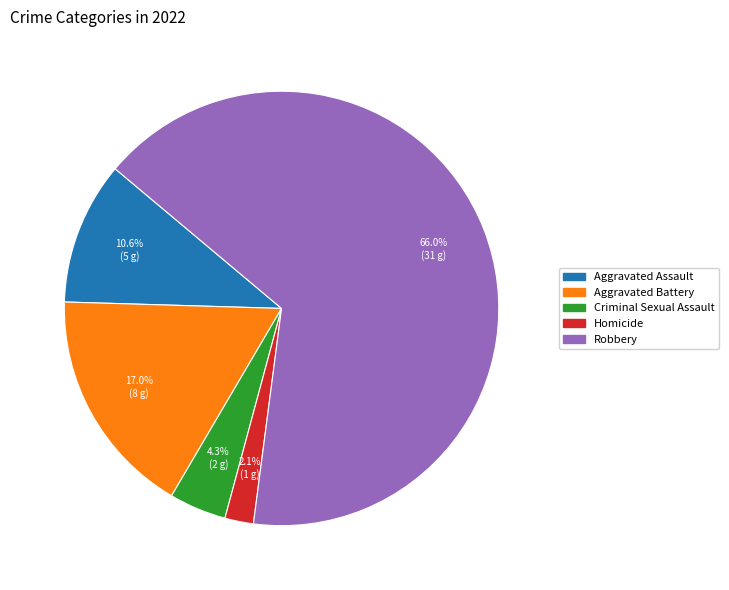

Does Robbery account for over 50% of the chart?

Yes